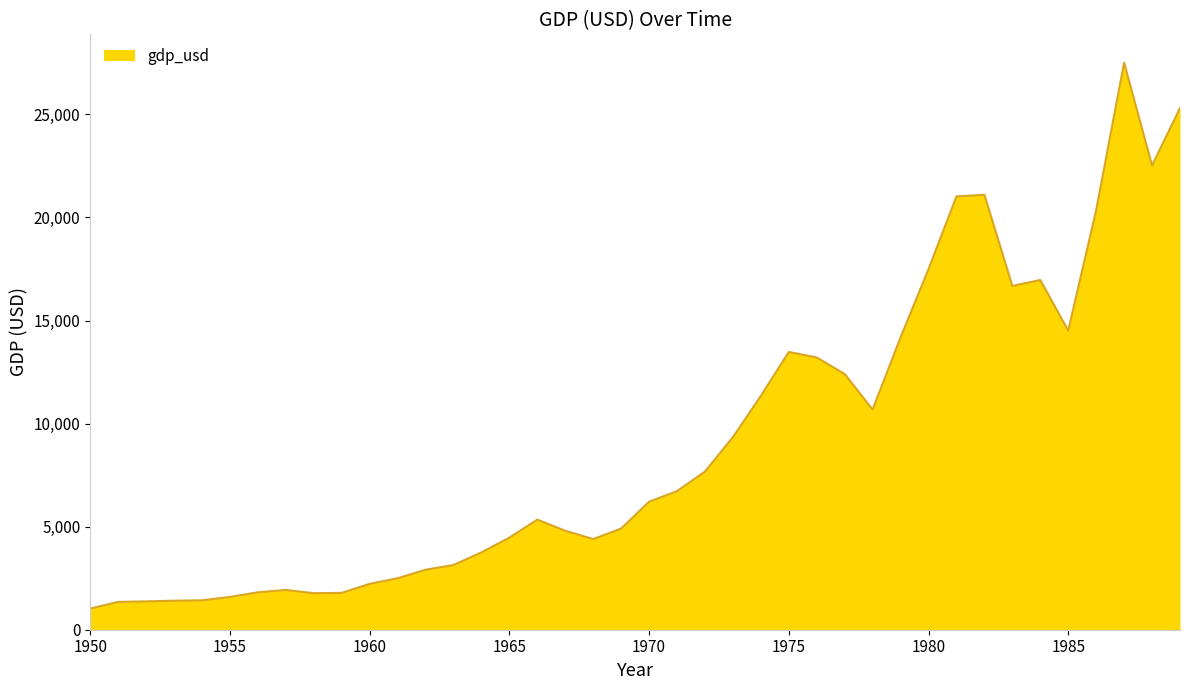

How many series are shown in this chart?

1